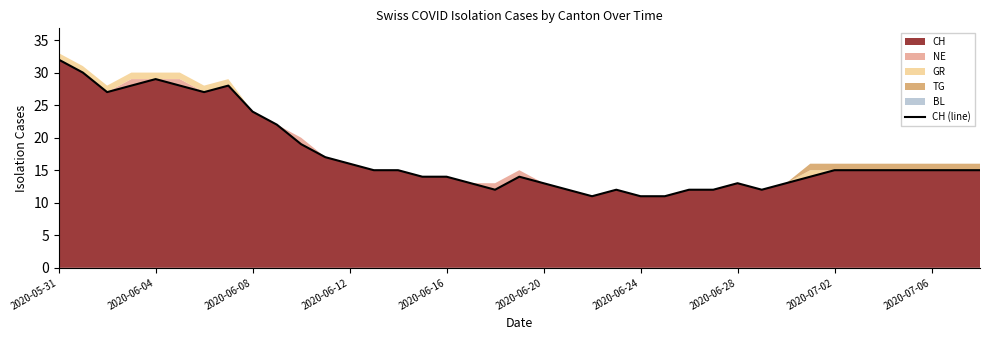

What is the average value?

17